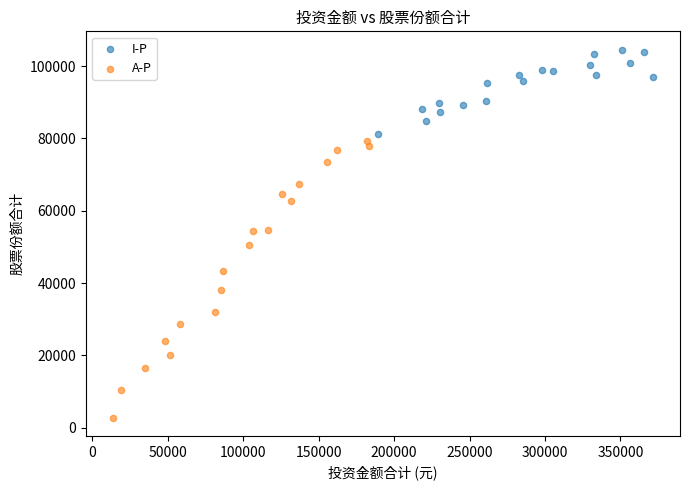

Which series has the largest Y range (max minus min)?

A-P